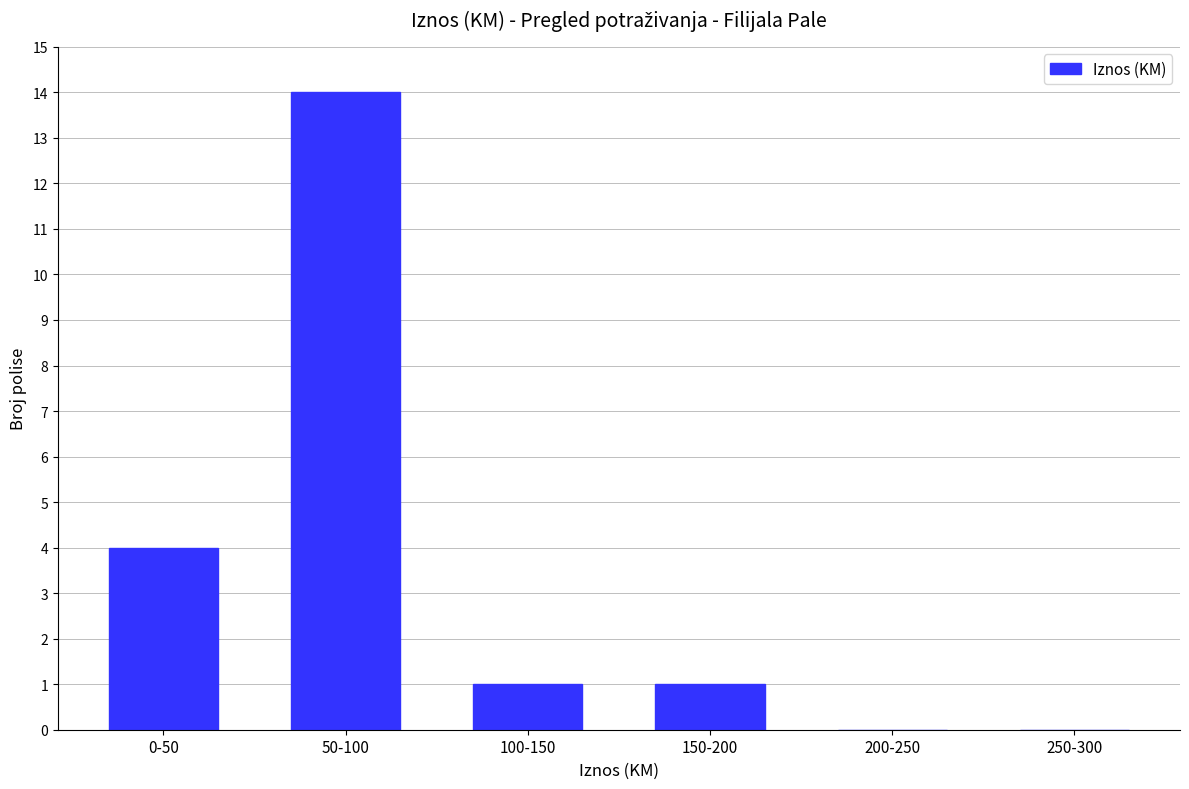

Does the chart contain stacked bars?

No